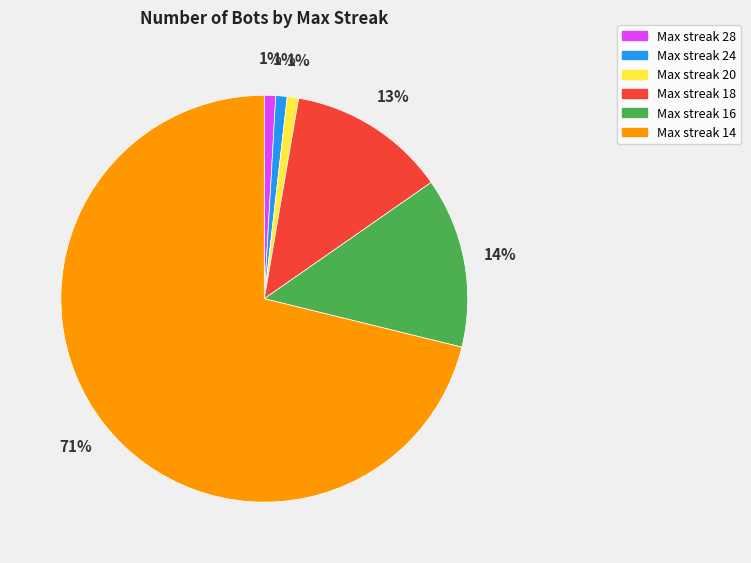

To the nearest percent, what percentage of the pie is Max streak 18?

13%